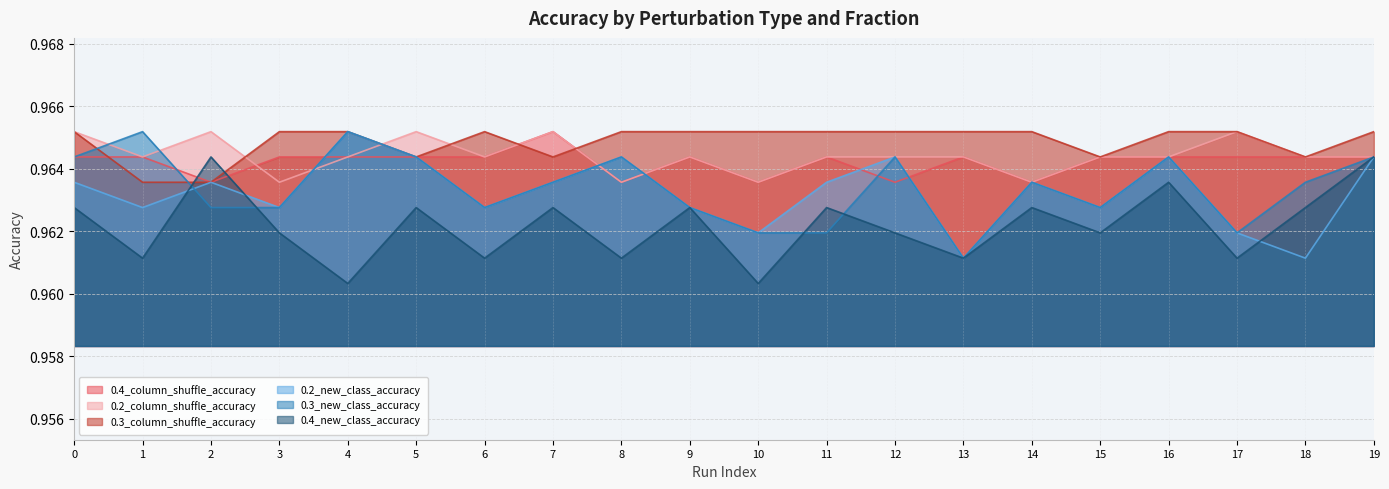

The 0.3_new_class_accuracy series shows 1.0 at 4. True or false?

True